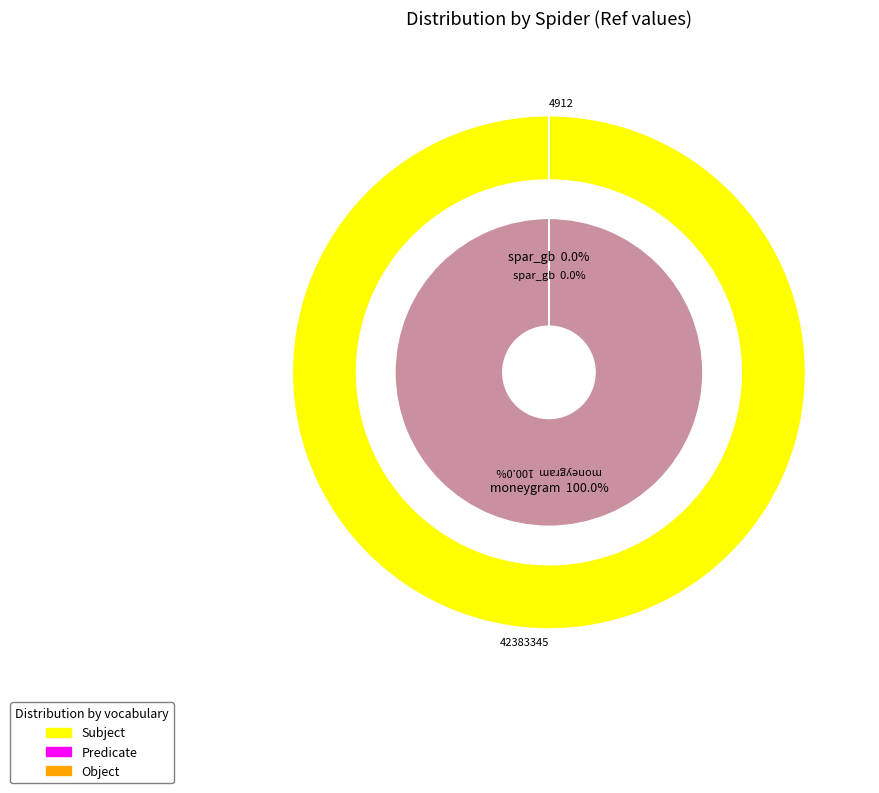

Approximately how many times larger is the value at moneygram compared to spar_gb?

8628.5